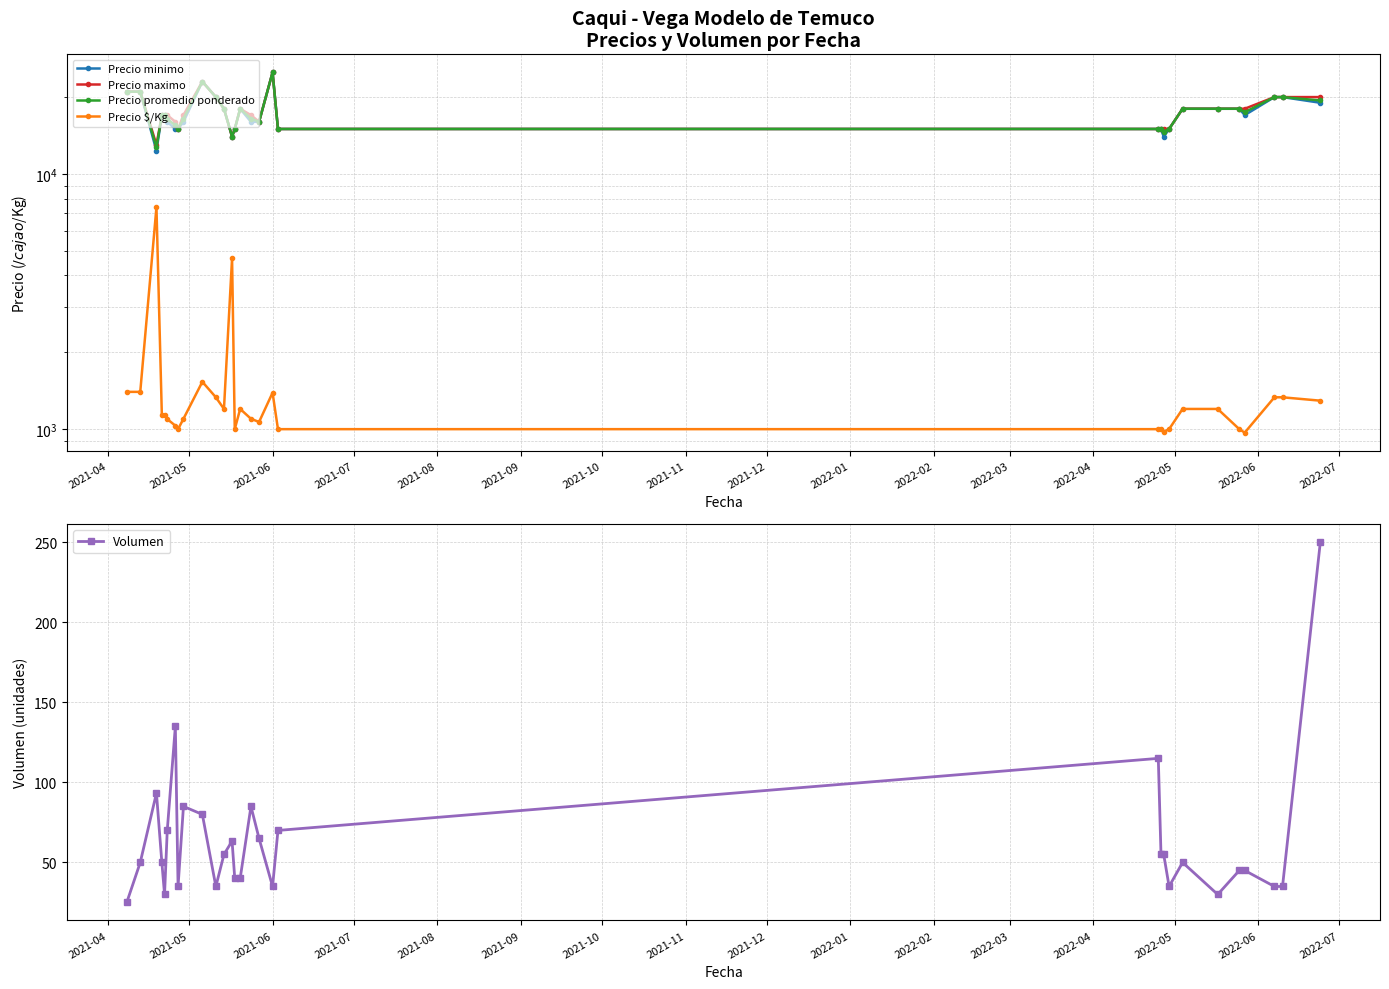

How many interior local valleys does the Precio maximo series have?

4